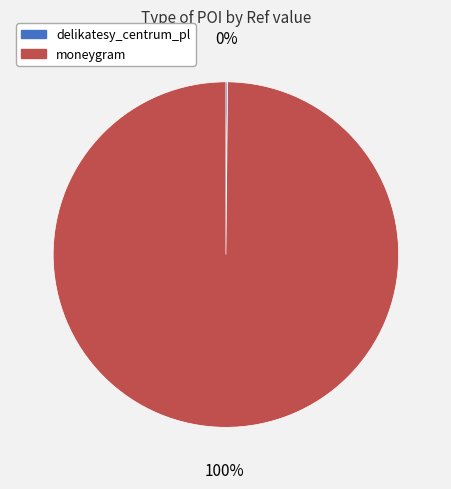

Is it true that moneygram is 100% of the pie?

True